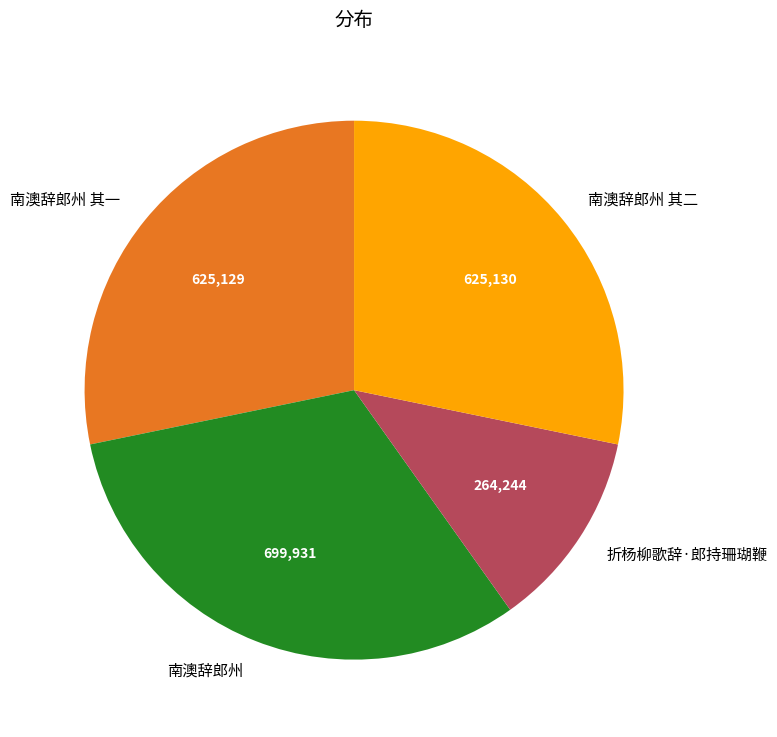

Does 折杨柳歌辞·郎持珊瑚鞭 represent more than half of the total?

No